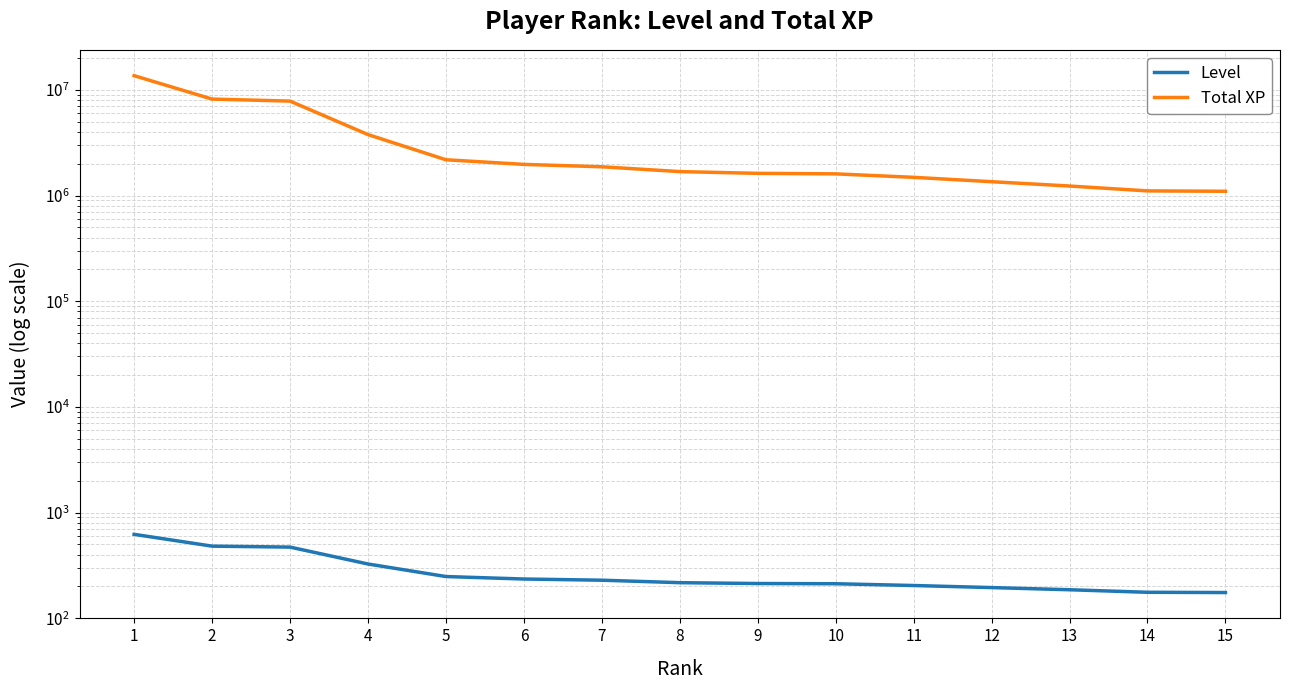

Reading left to right, list all the values displayed in this chart.

Level: 1=622	2=481	3=471	4=326	5=248	6=235	7=229	8=217	9=213	10=212	11=204	12=195	13=186	14=176	15=175
Total XP: 1=13610135	2=8172235	3=7821488	4=3771572	5=2178952	6=1969929	7=1869826	8=1683455	9=1620601	10=1602440	11=1485872	12=1350932	13=1229434	14=1105631	15=1096522